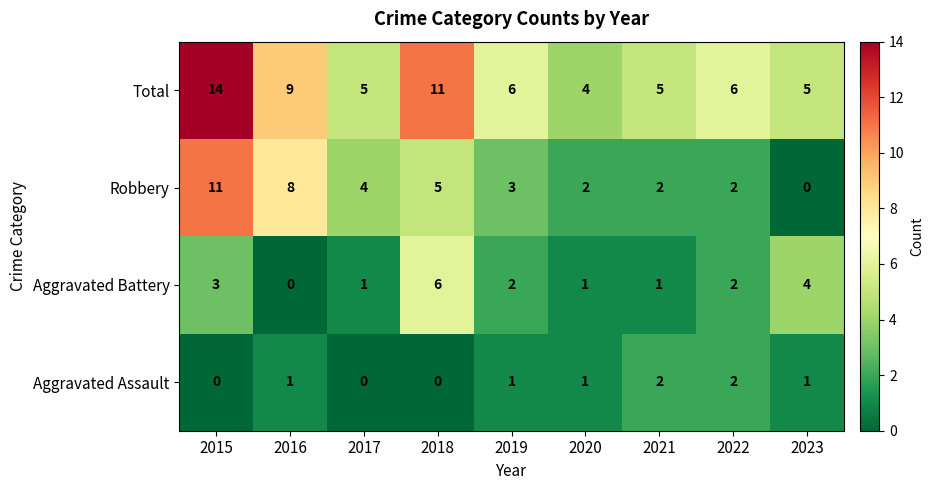

At 2015, list the series in order from smallest to largest.

Aggravated Assault, Aggravated Battery, Robbery, Total